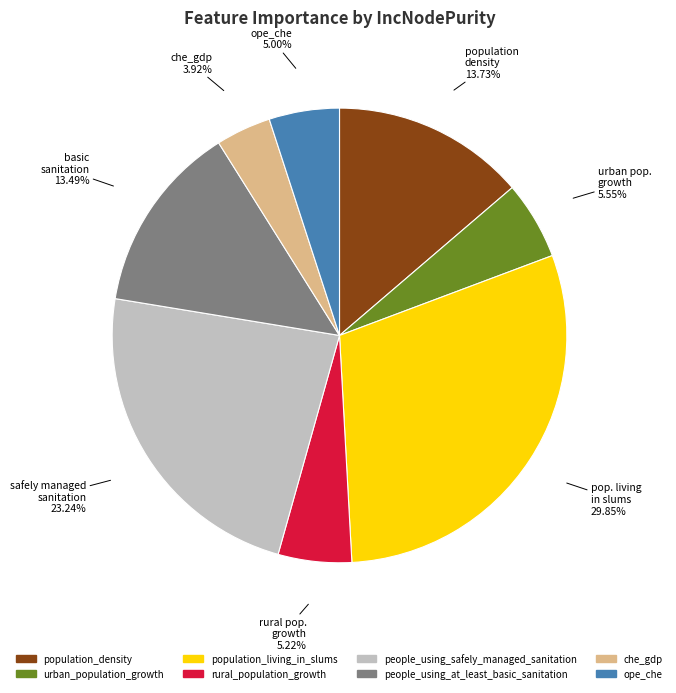

Which has a higher value, population_density or people_using_safely_managed_sanitation?

people_using_safely_managed_sanitation